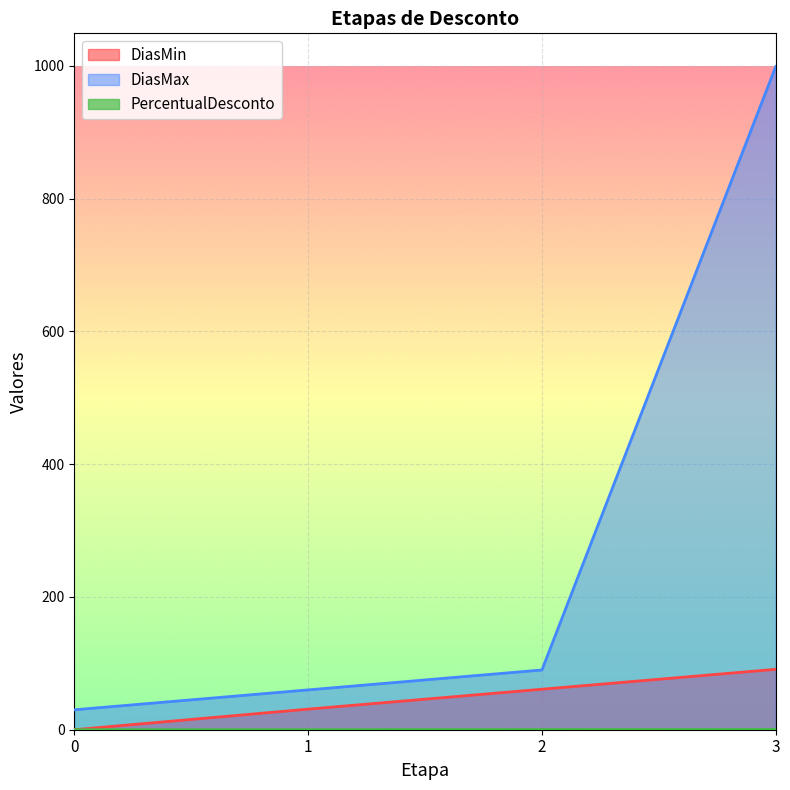

What is the approximate value of PercentualDesconto at 3?

0.4